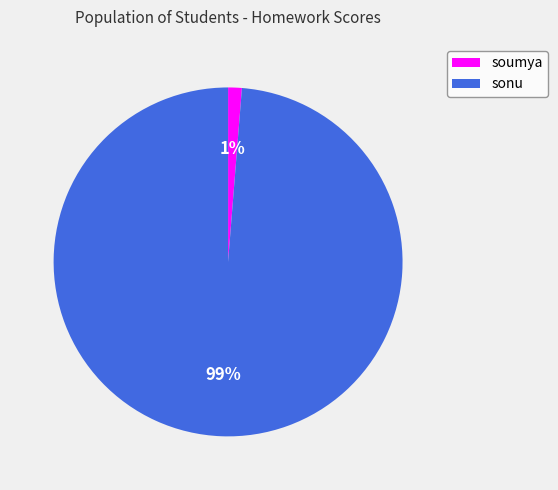

Do sonu and soumya together represent more than half of the pie?

Yes